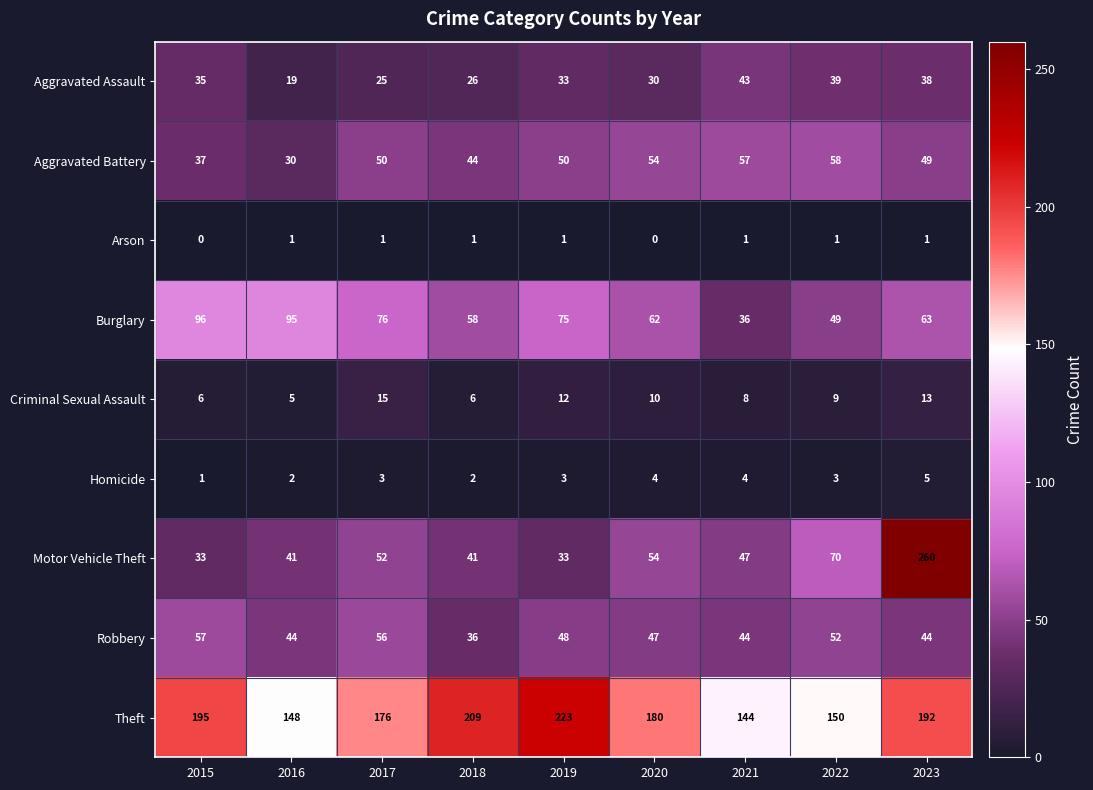

What is the sum of the Robbery values at 2021 and 2018?

80